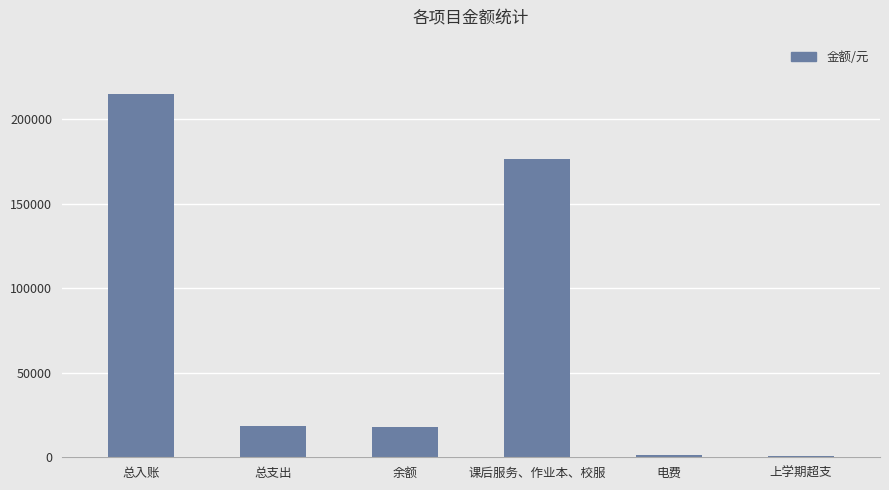

At which category does the chart reach its peak across all series?

总入账